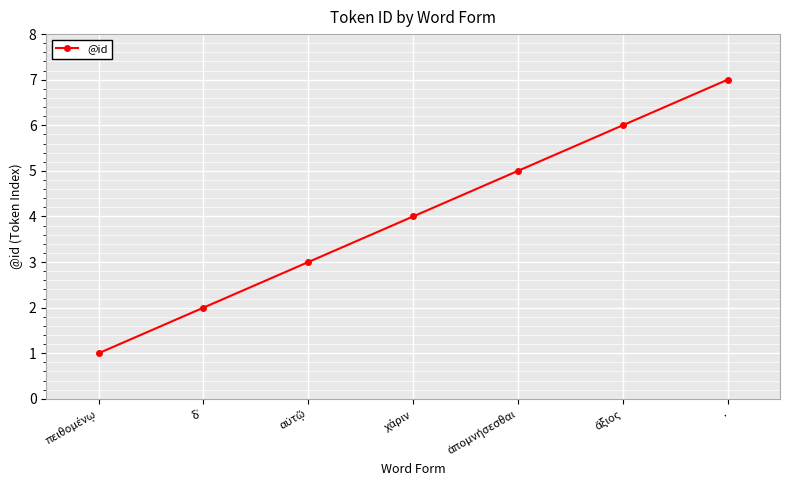

What is the label of the 7th point from the left?

.